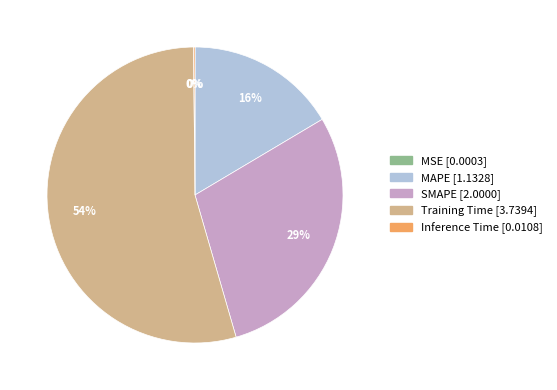

Is it true that MAPE is 7% of the pie?

False